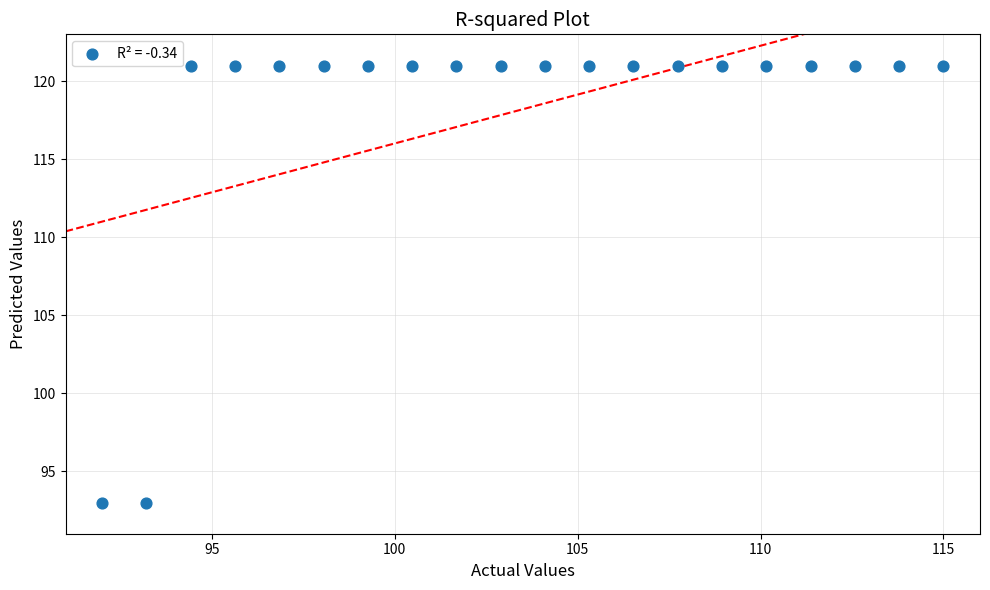

What is the range of Y values (max minus min)?

28